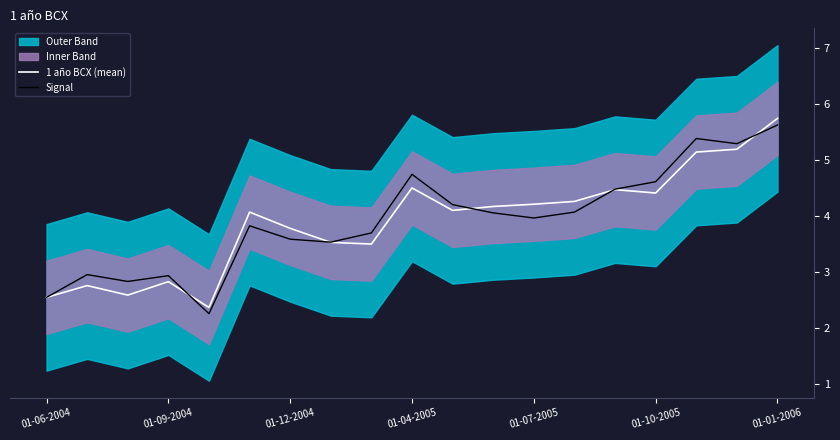

Reading left to right, extract all data points from this chart.

1 año BCX (mean): 2.5	2.8	2.6	2.8	2.4	4.1	3.8	3.5	3.5	4.5	4.1	4.2	4.2	4.3	4.5	4.4	5.1	5.2	5.7
Signal: 2.5	3.0	2.8	2.9	2.3	3.8	3.6	3.5	3.7	4.7	4.2	4.1	4.0	4.1	4.5	4.6	5.4	5.3	5.6